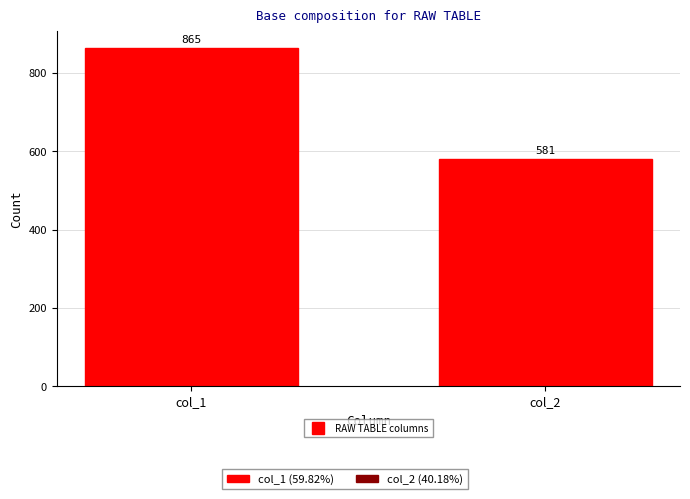

Reading right to left, what are all the values shown in this chart?

col_2=581	col_1=865